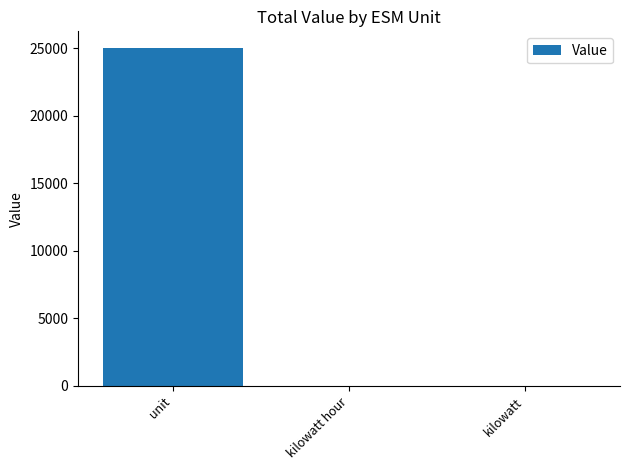

Which has a higher value, kilowatt hour or unit?

unit